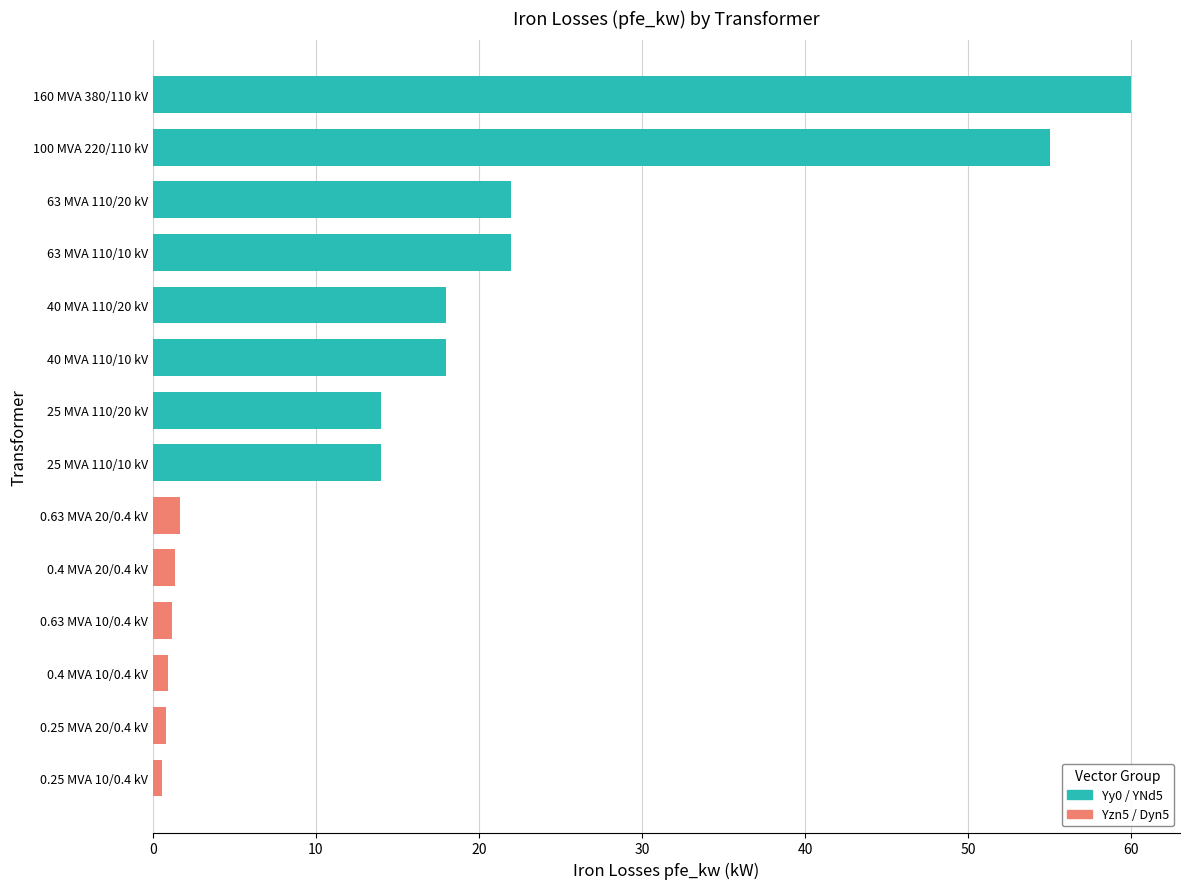

True or false: the data shows 1.4 at 0.4 MVA 20/0.4 kV.

True